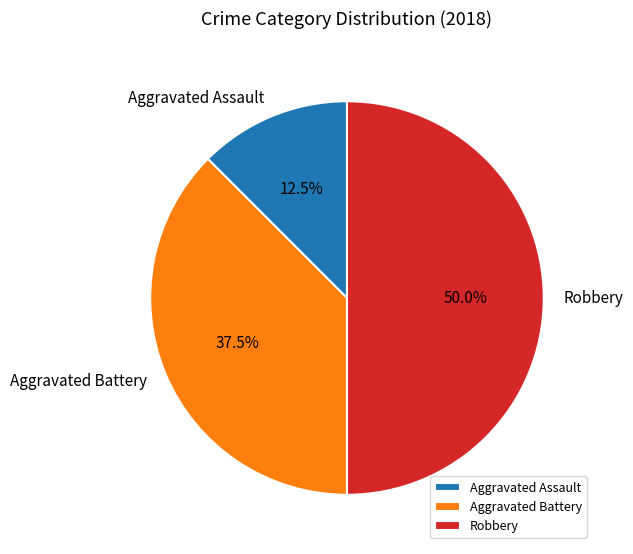

What portion of the pie excludes Robbery?

50.0%